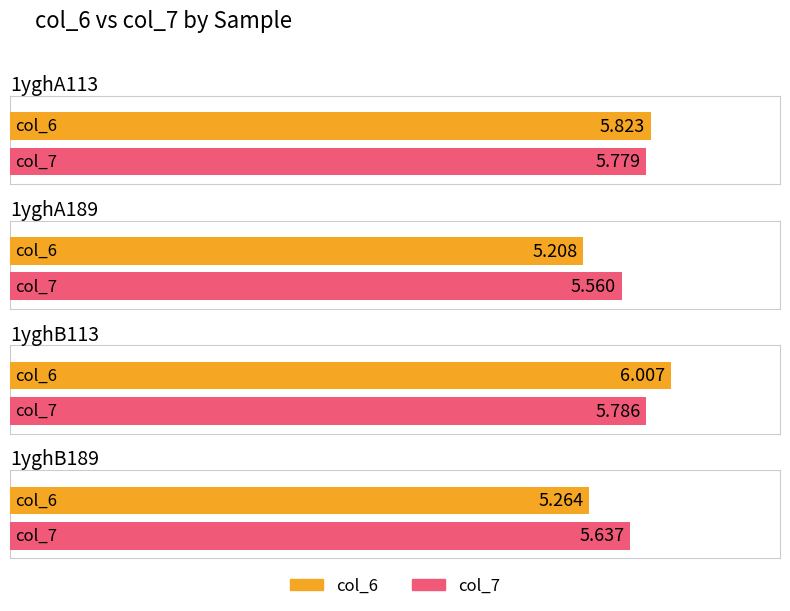

At how many categories does at least one series exceed 5?

4